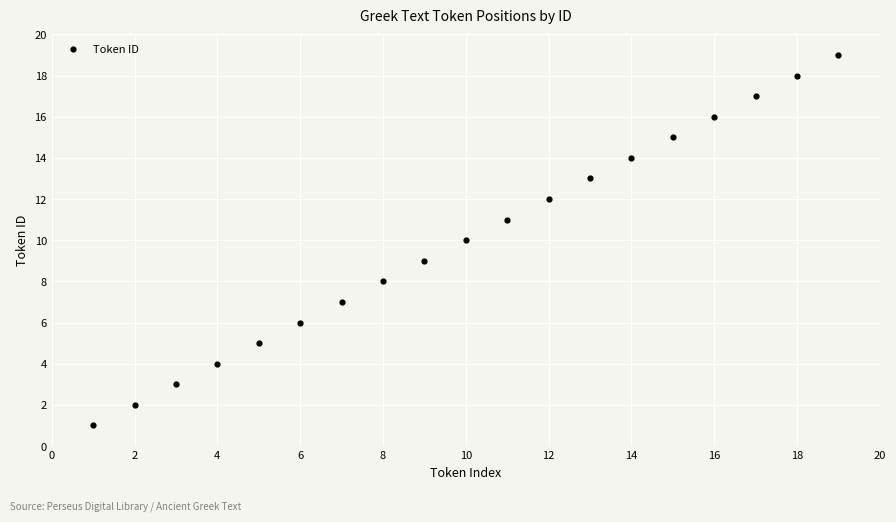

What is the range of Y values (max minus min)?

18